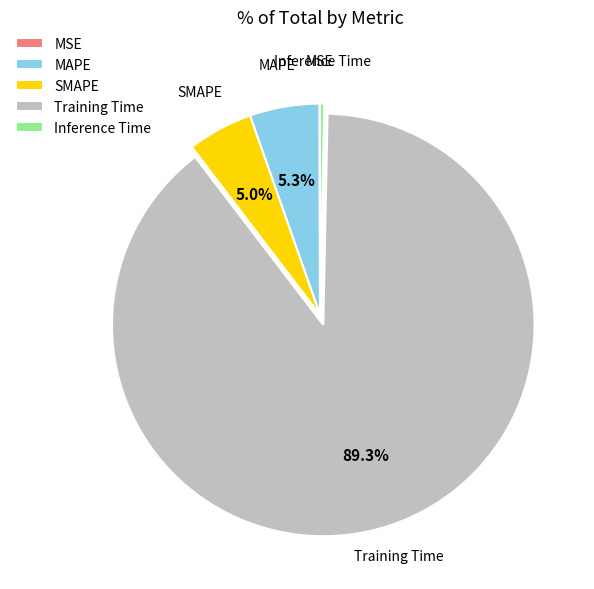

Between MAPE and Inference Time, which is larger?

MAPE